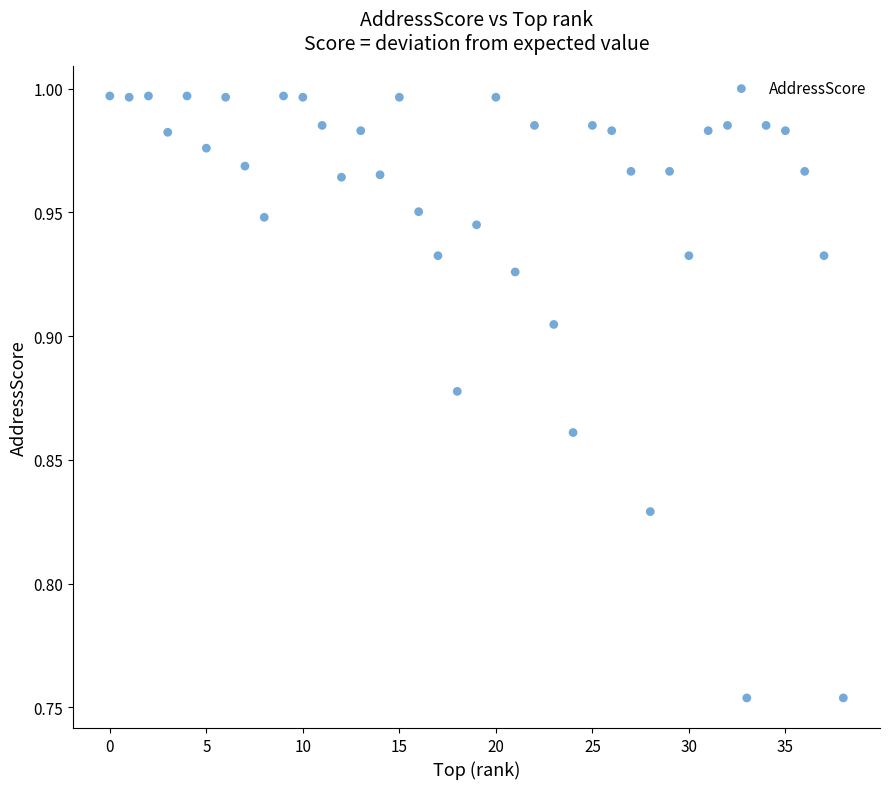

How many points are shown in the scatter plot?

39